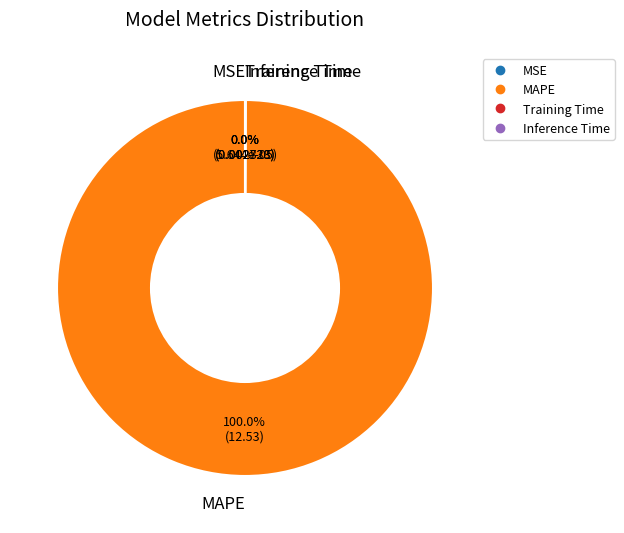

Does any single category account for the majority?

Yes